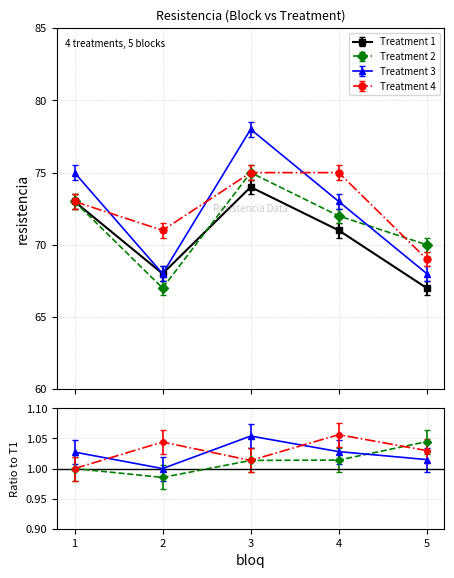

After their last crossing, which series has the higher values: Treatment 2 or Treatment 4?

Treatment 2